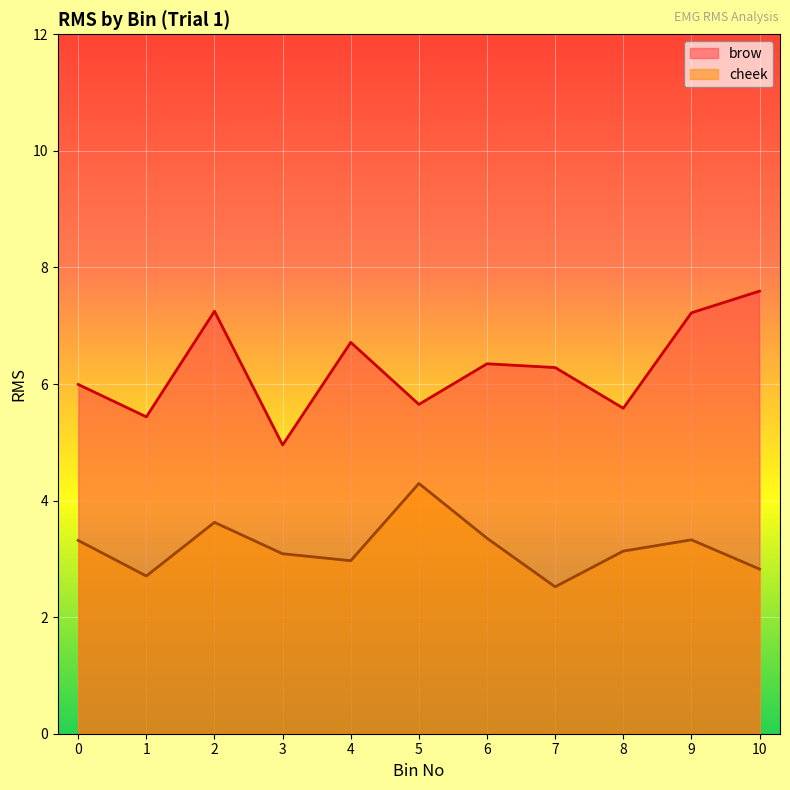

True or false: brow has a value of 10.1 at 6.

False